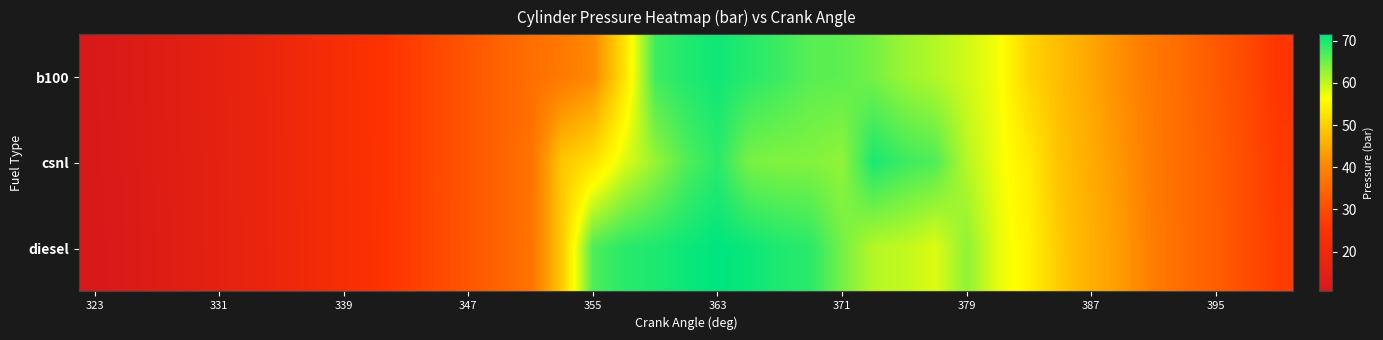

Which label corresponds to the smallest value in the chart?

323